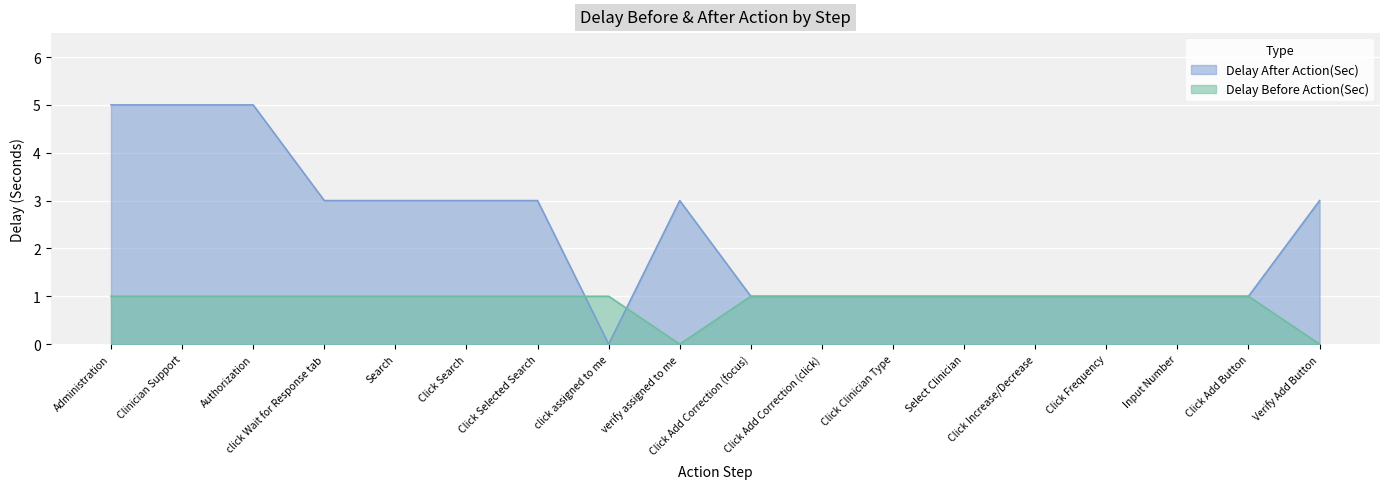

True or false: Delay After Action(Sec) has a value of 0 at Click Increase/Decrease.

False